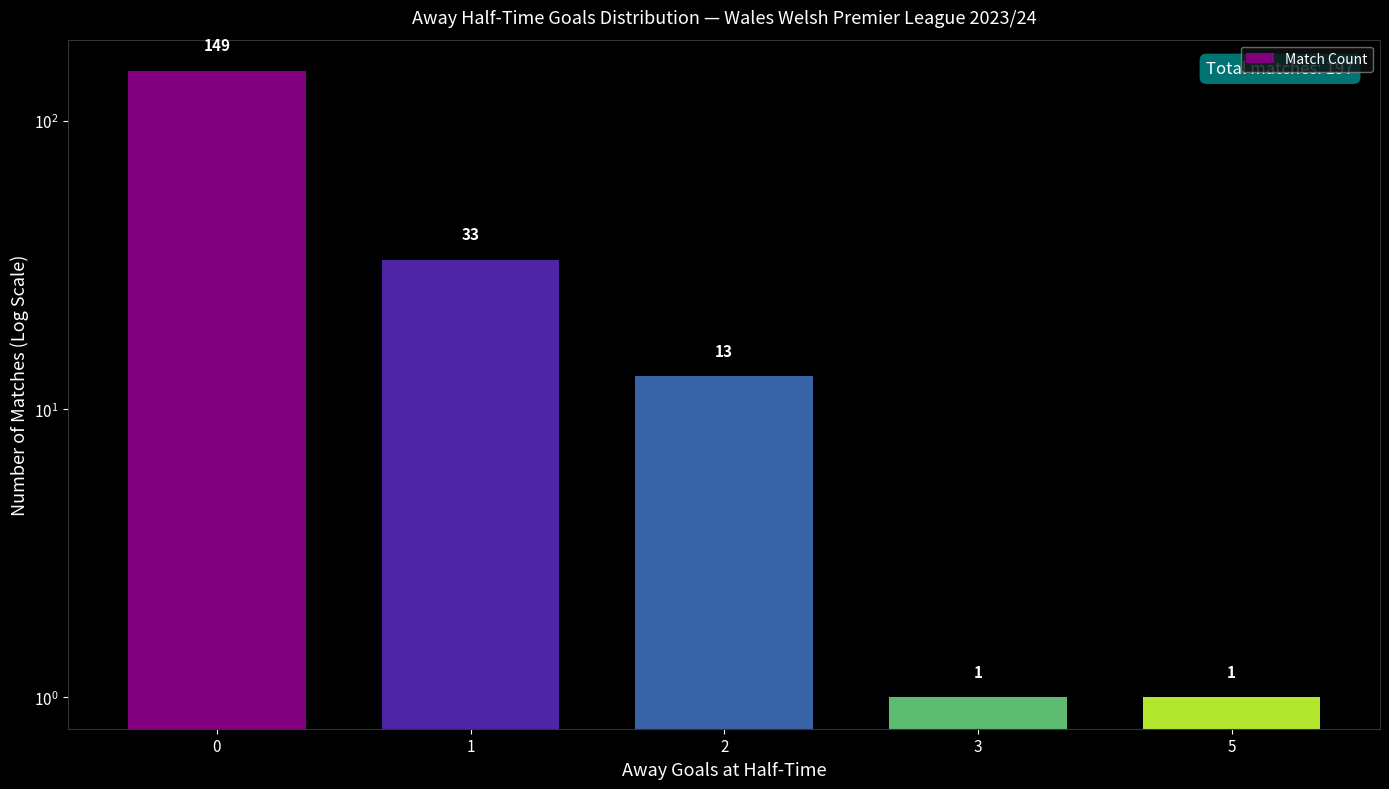

How many values are below 13?

2